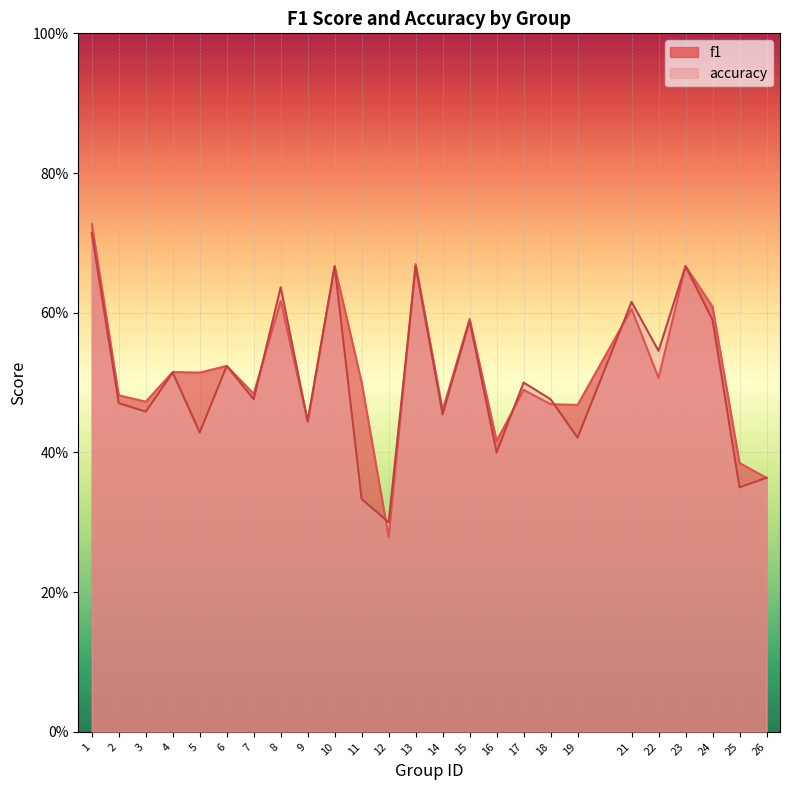

Which series has the widest spread of values?

f1